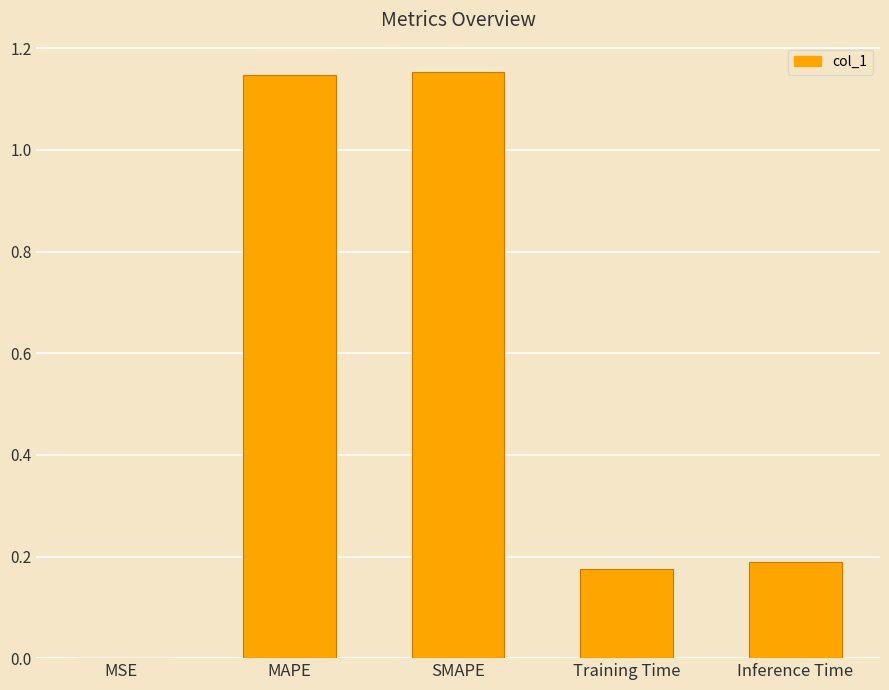

What is the change in value from MAPE to Inference Time?

-1.0